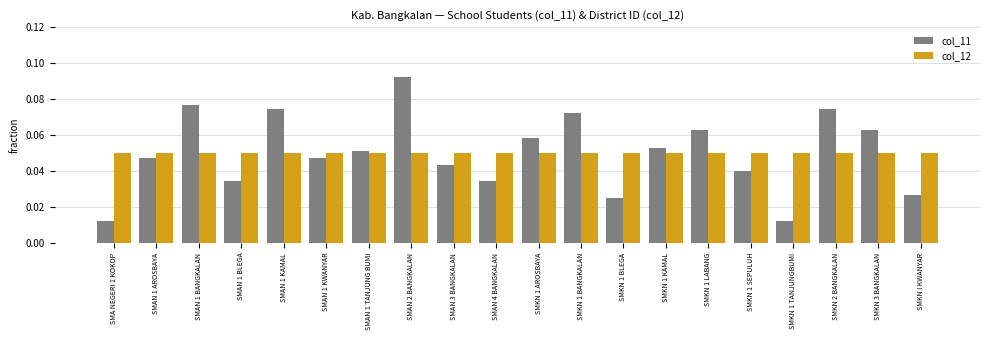

At how many categories does at least one series exceed 0?

20